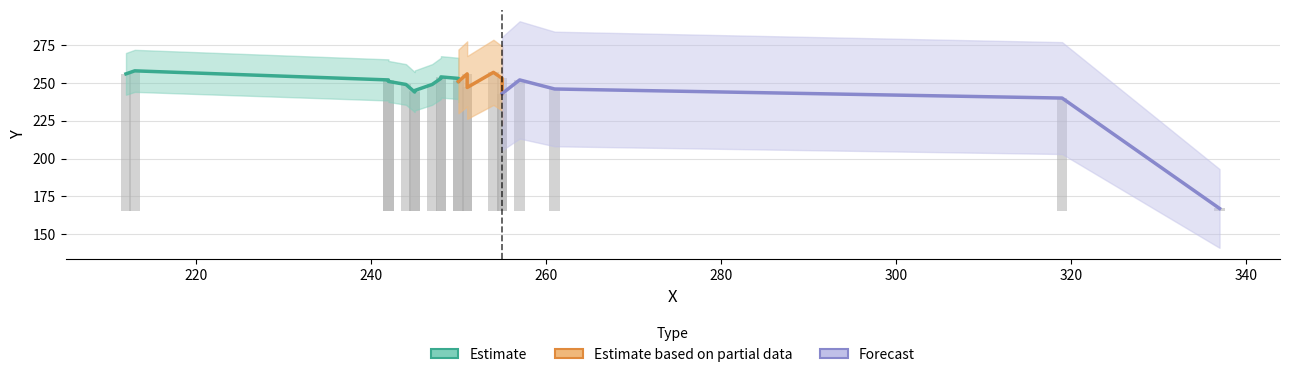

Reading left to right, what are all the values shown in this chart?

x_values: x_values=337	y_values=319	2=255	3=245	4=245	5=261	6=251	7=244	8=247	9=242	10=250	11=242	12=257	13=248	14=250	15=255	16=248	17=212	18=251	19=254	20=213
y_values: x_values=167	y_values=240	2=243	3=244	4=245	5=246	6=247	7=249	8=249	9=251	10=251	11=252	12=252	13=253	14=253	15=253	16=254	17=256	18=256	19=257	20=258